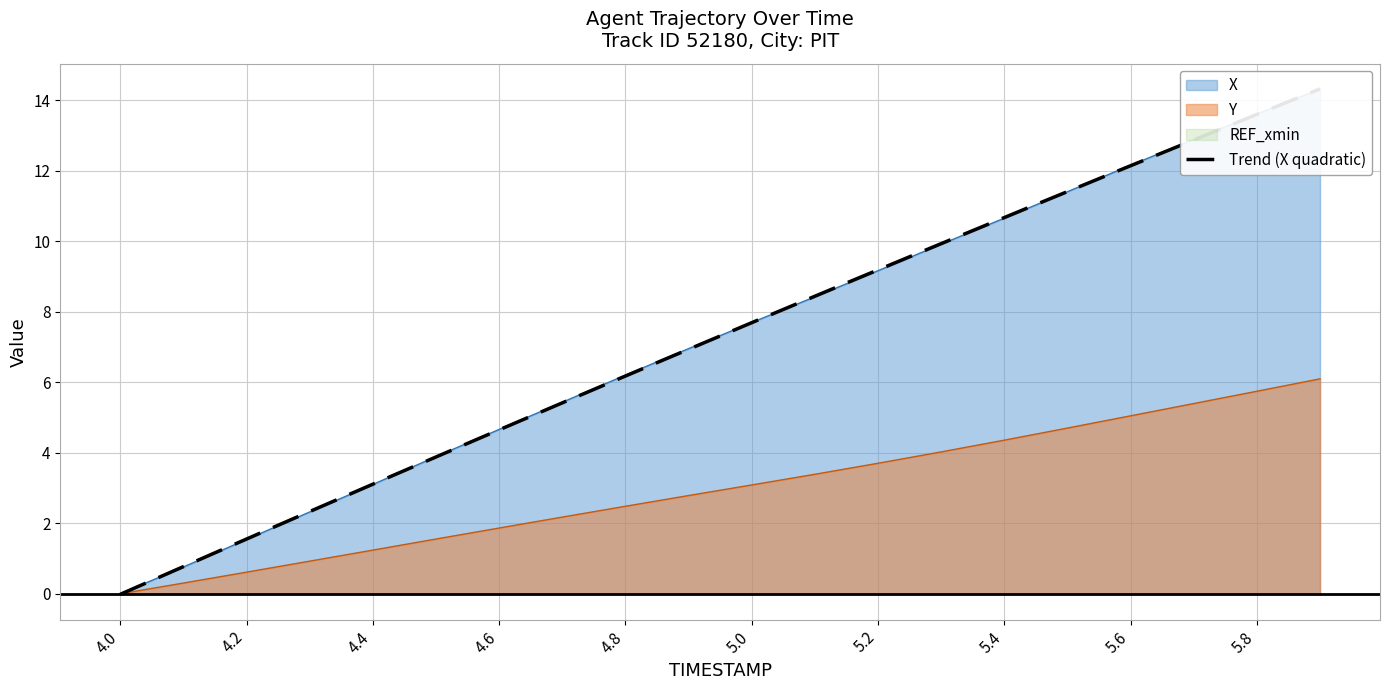

Is it true that X equals 4.7 at 4.6?

True